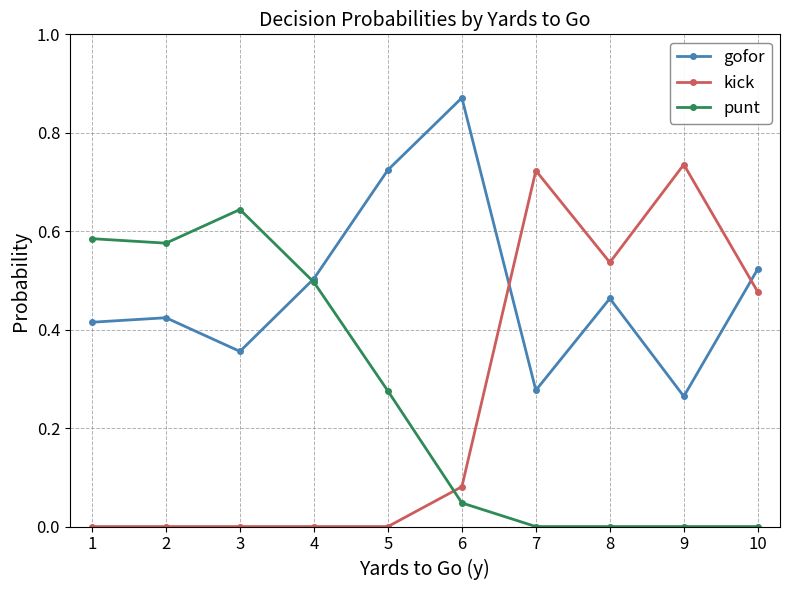

At which label does gofor reach its peak?

6